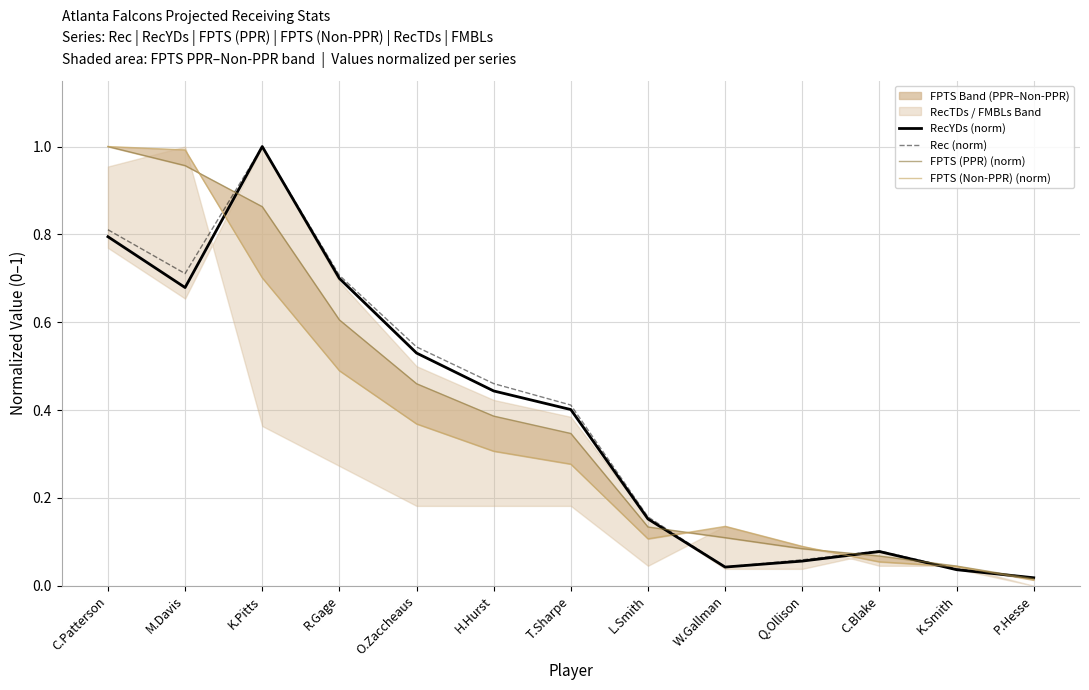

True or false: RecYDs (norm) and FPTS (Non-PPR) (norm) intersect in this chart.

True